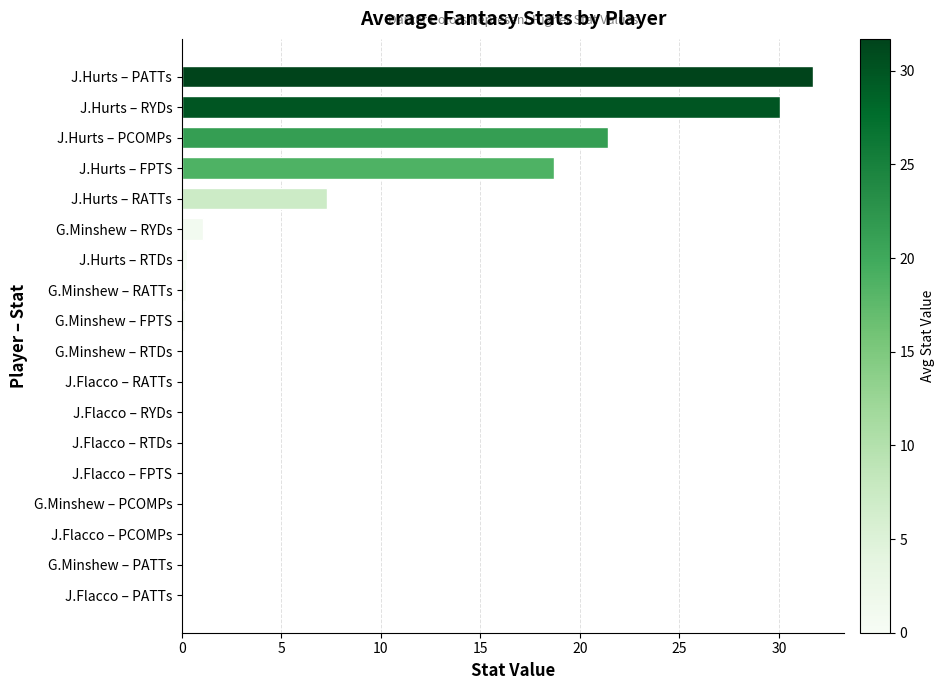

Where is the data nearest to the value 15?

J.Hurts – FPTS